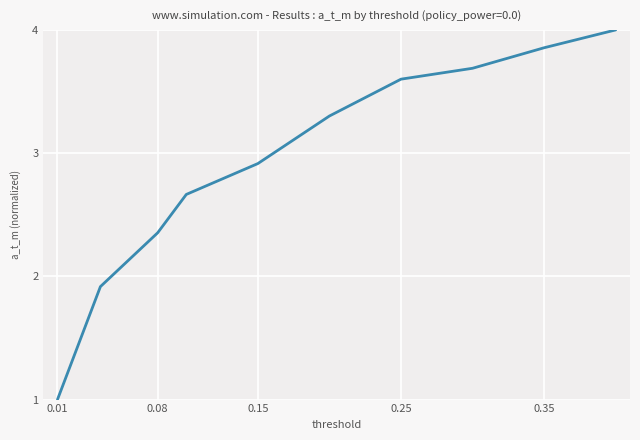

What is the maximum value shown in the chart?

4.0